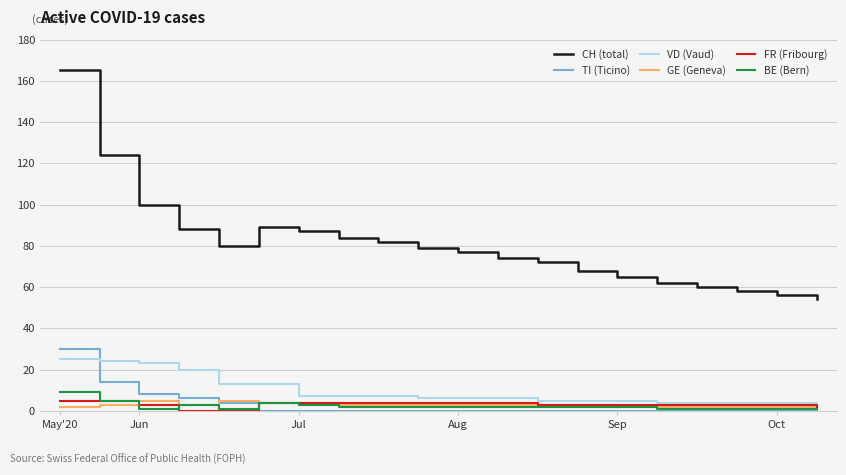

Which series has the largest total across all categories?

CH (total)